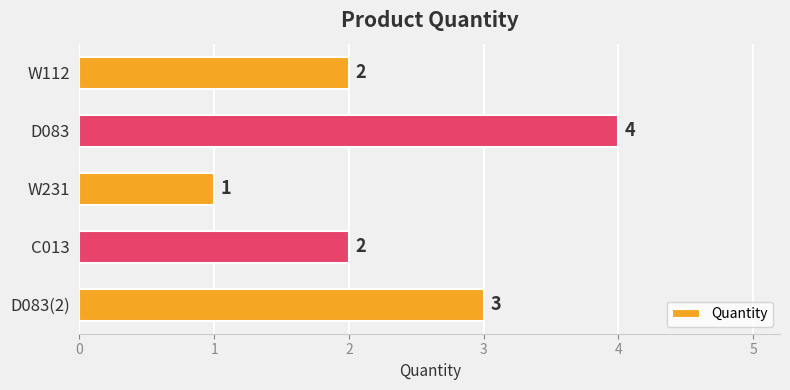

How many categories are shown in the chart?

5